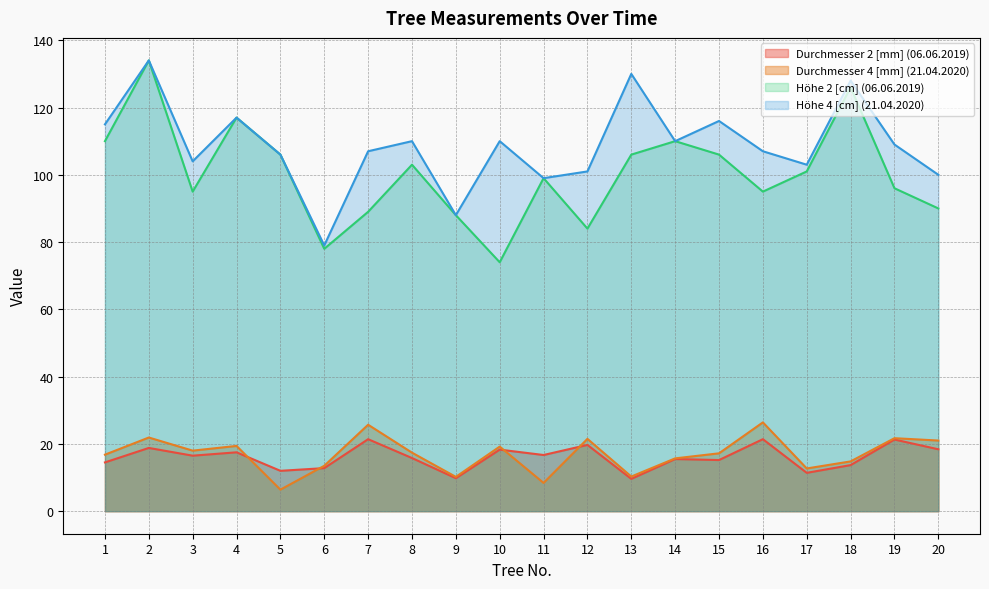

At which label does Durchmesser 4 [mm] (21.04.2020) first exceed 17?

2